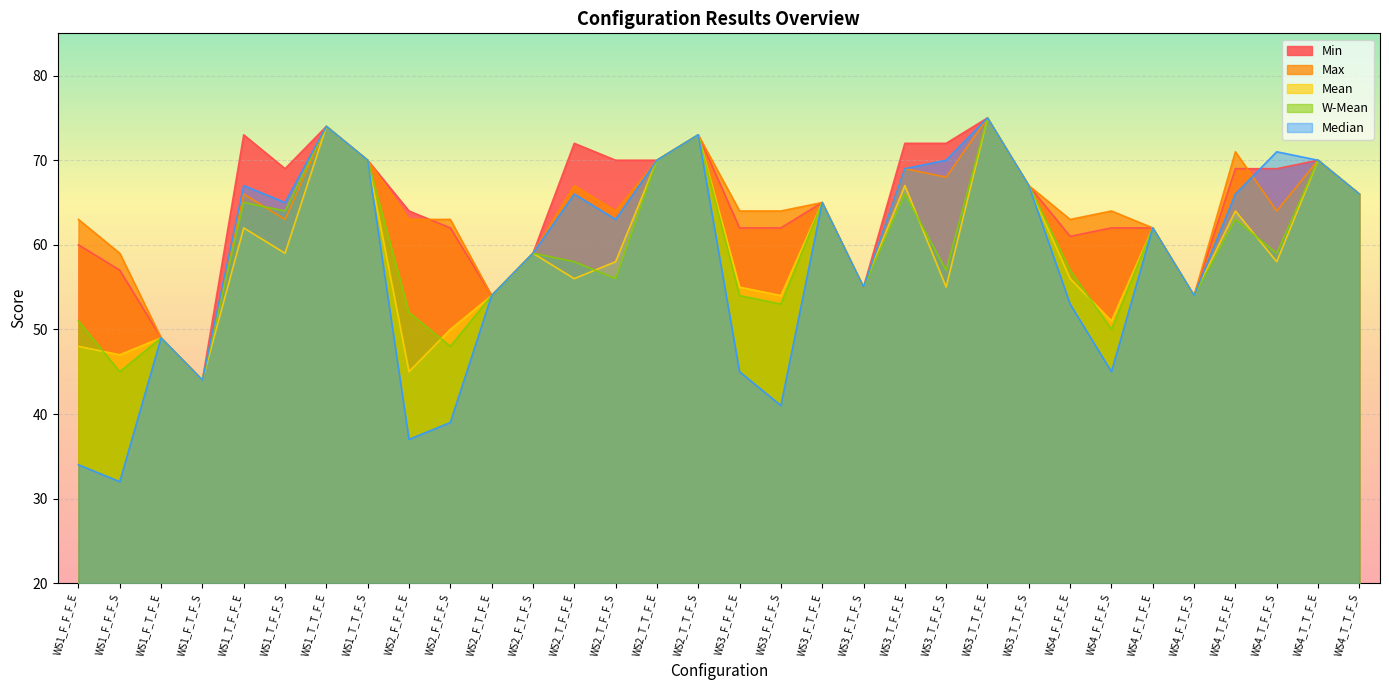

What is the approximate value of W-Mean at WS1_T_F_F_S, to the nearest 10?

60